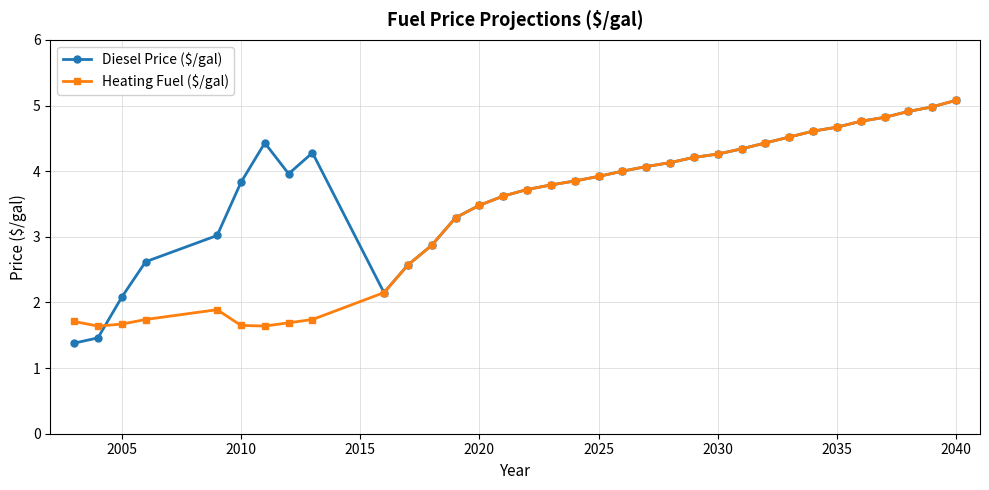

True or false: Diesel Price ($/gal) has more than 0 points higher than both neighbors.

True